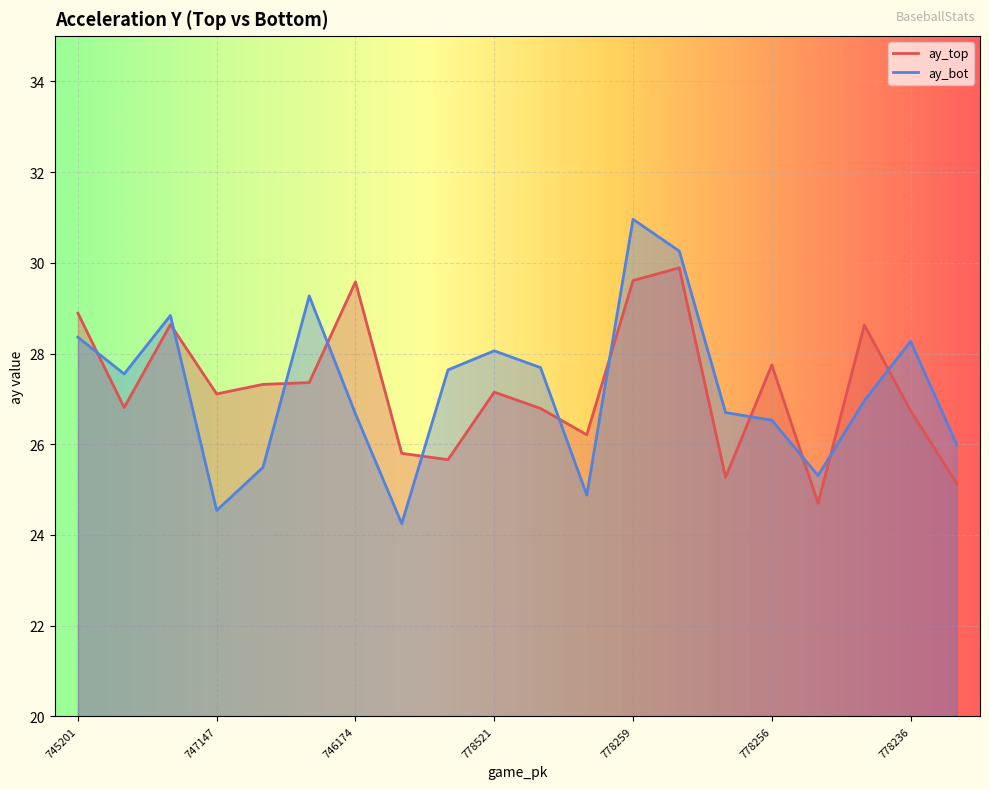

How many lines are shown in the chart?

2